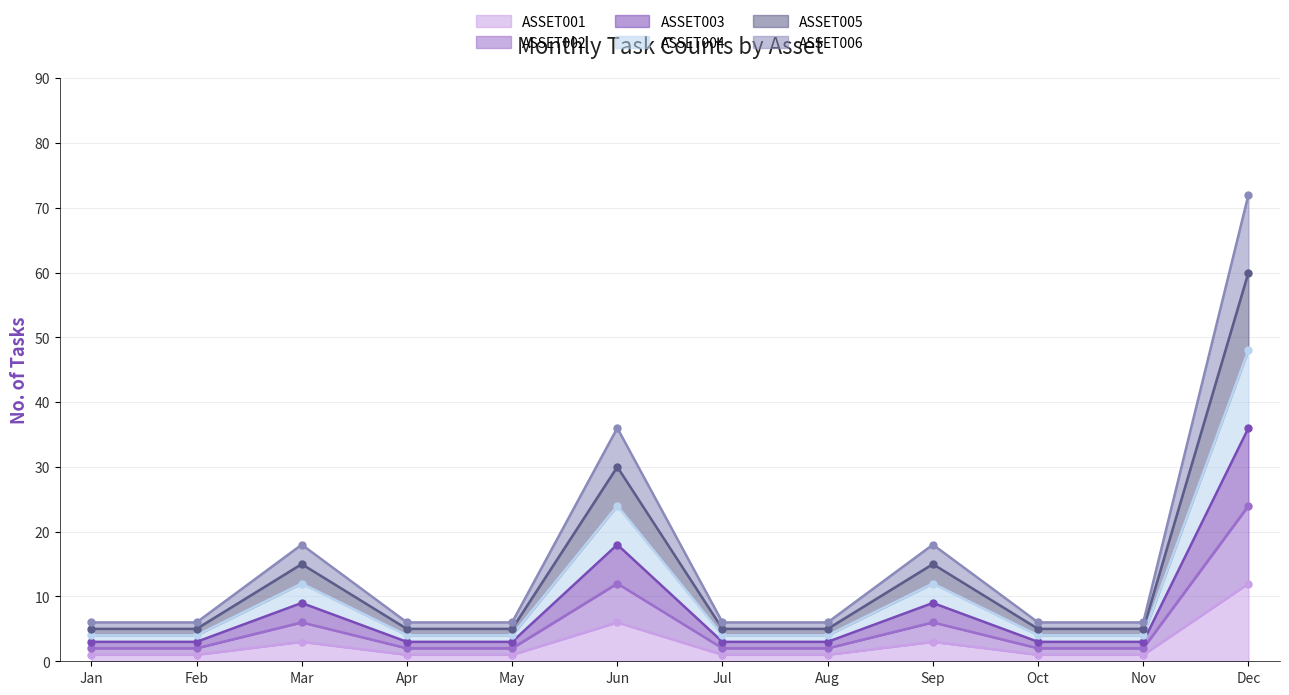

Which category has the highest value in the ASSET001 series?

Dec